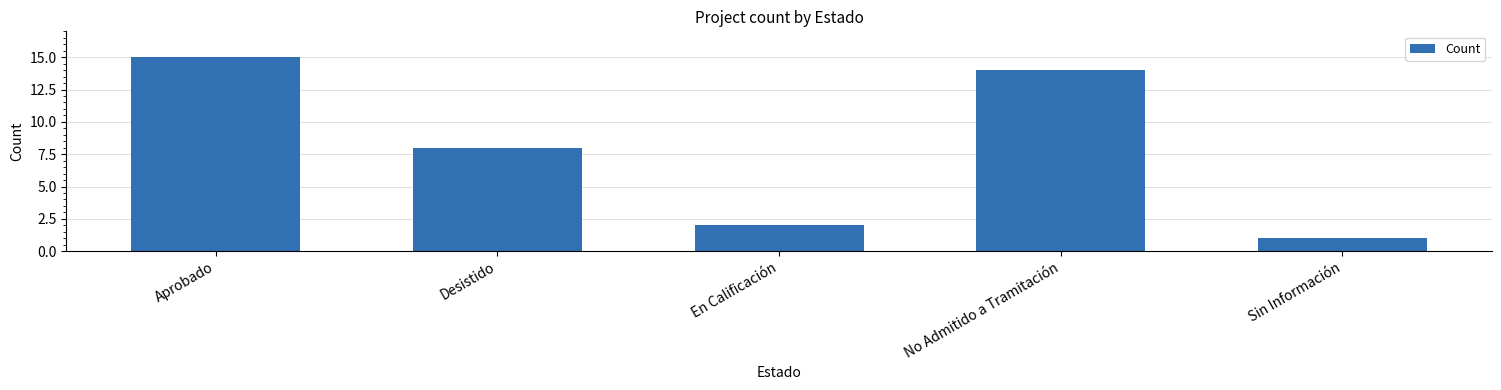

Reading right to left, extract all data points from this chart.

Sin Información=1	No Admitido a Tramitación=14	En Calificación=2	Desistido=8	Aprobado=15